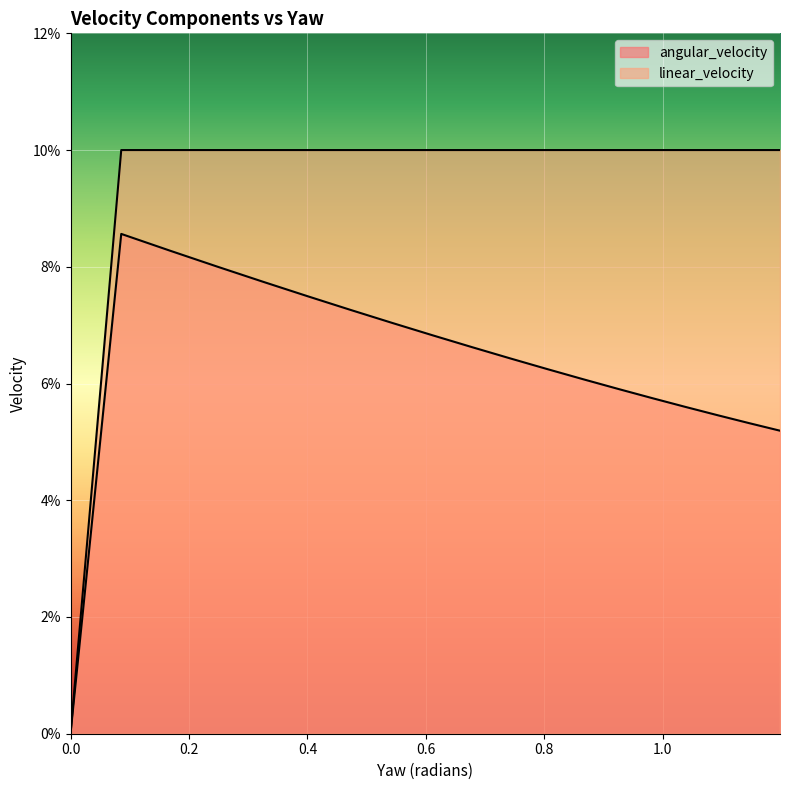

List the series in order of their overall mean, lowest first.

angular_velocity, linear_velocity